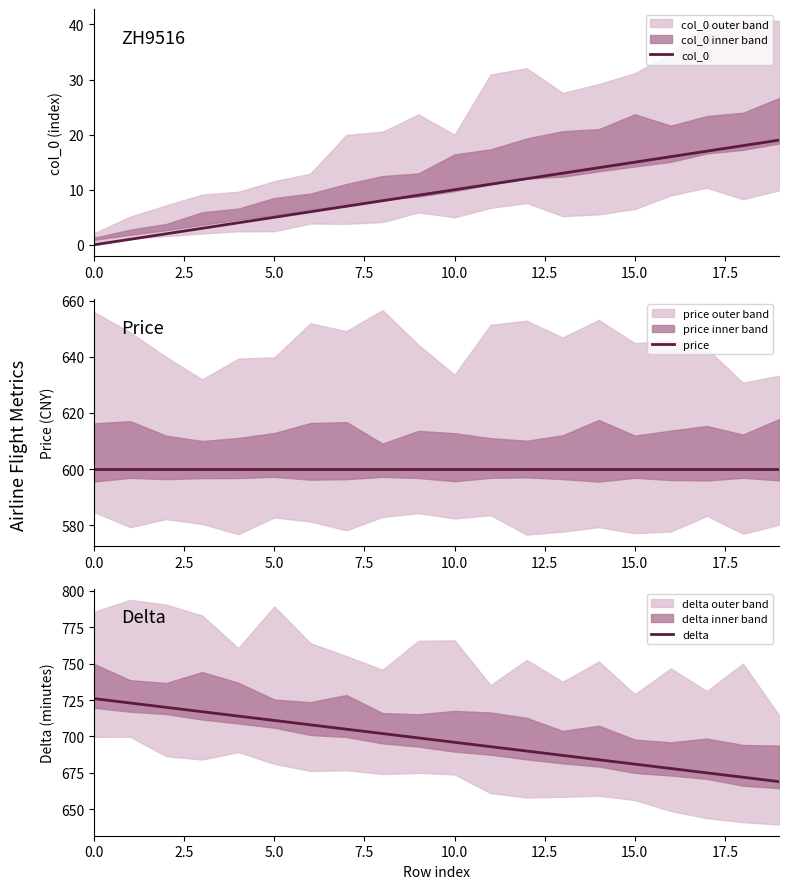

Is it true that col_0 equals 10 at 10.0?

True